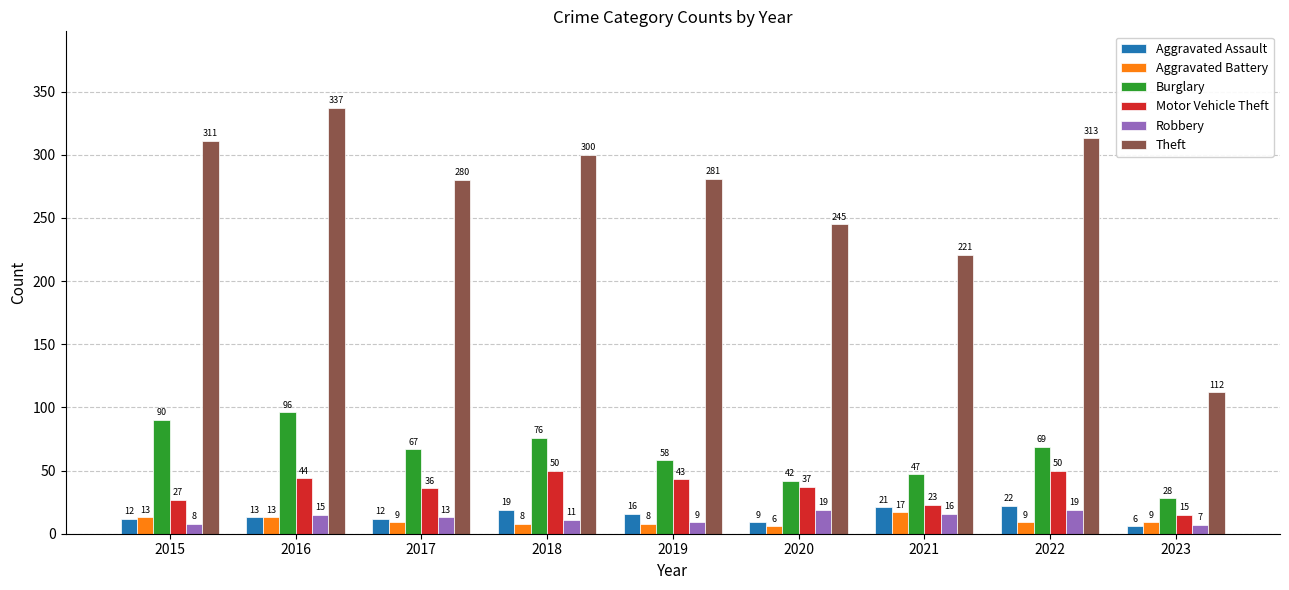

Reading left to right, transcribe all the data shown in this chart.

Aggravated Assault: 12	13	12	19	16	9	21	22	6
Aggravated Battery: 13	13	9	8	8	6	17	9	9
Burglary: 90	96	67	76	58	42	47	69	28
Motor Vehicle Theft: 27	44	36	50	43	37	23	50	15
Robbery: 8	15	13	11	9	19	16	19	7
Theft: 311	337	280	300	281	245	221	313	112